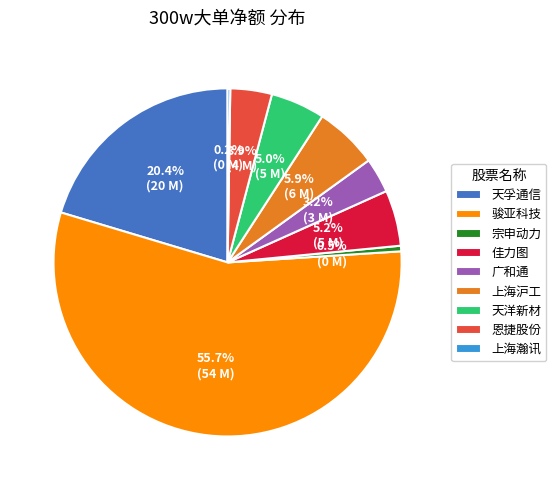

To the nearest percent, what portion does 佳力图 represent?

5%